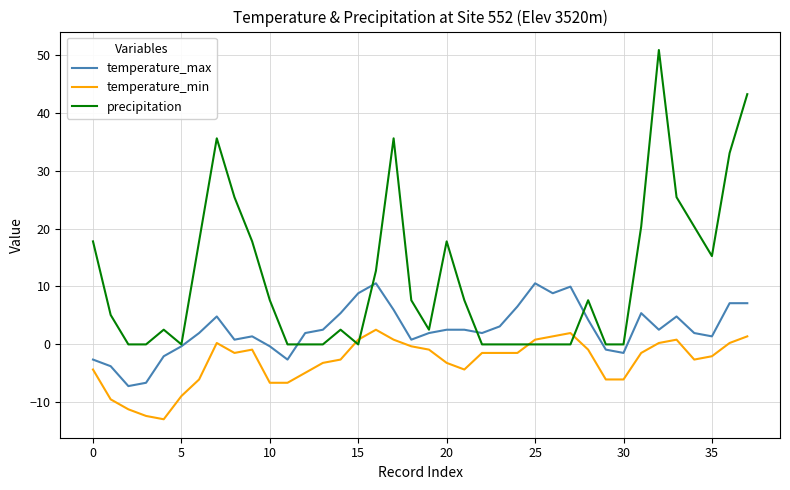

After their last crossing, which series has the higher values: precipitation or temperature_min?

precipitation